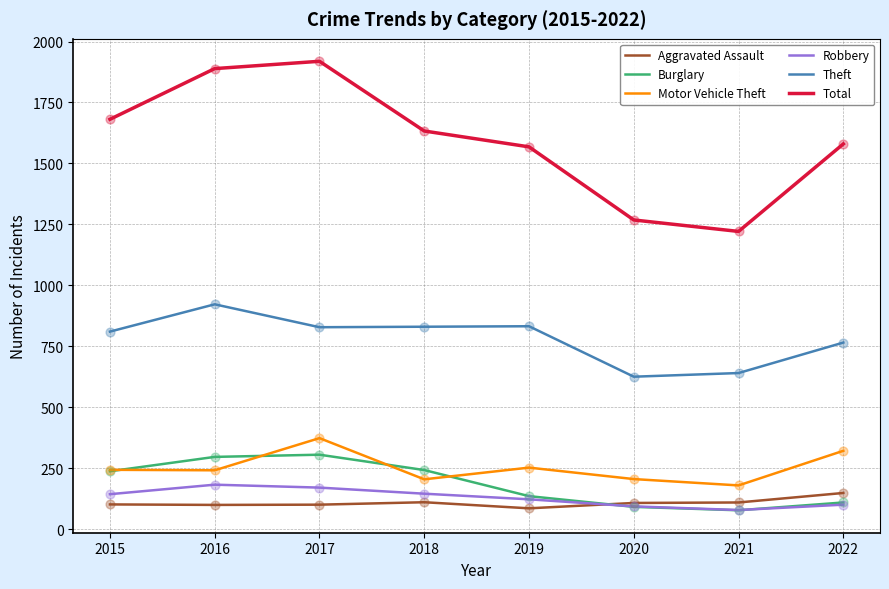

What is the difference between the highest and lowest values at 2017?

1819